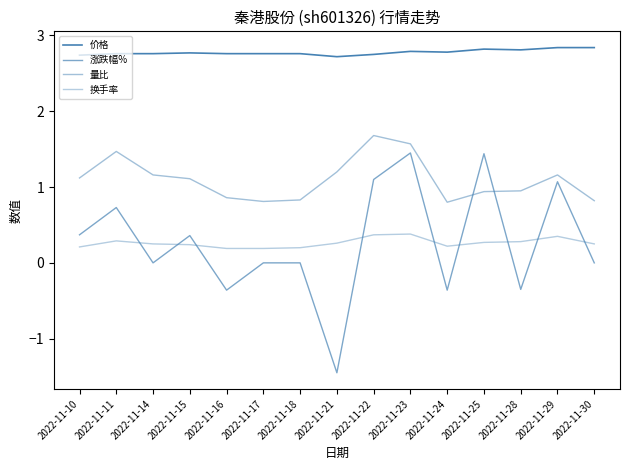

How many lines are shown in the chart?

4